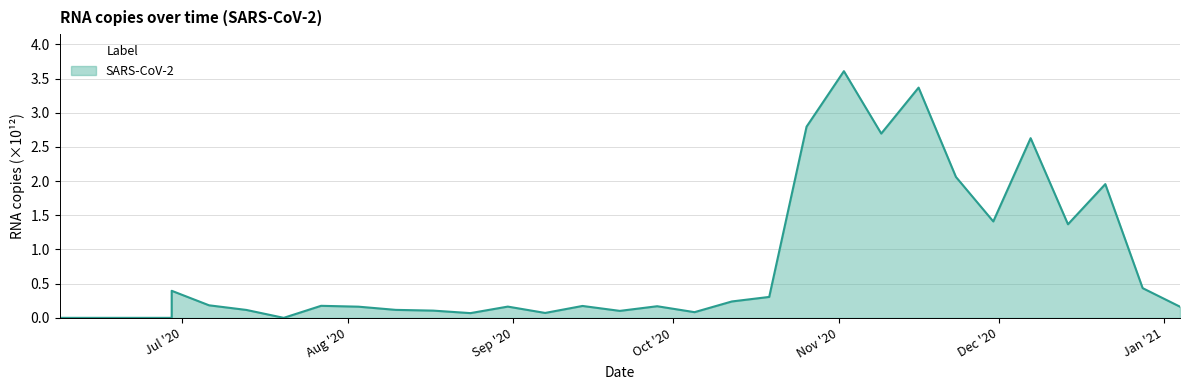

Which category has the highest value across all series?

2020-11-02